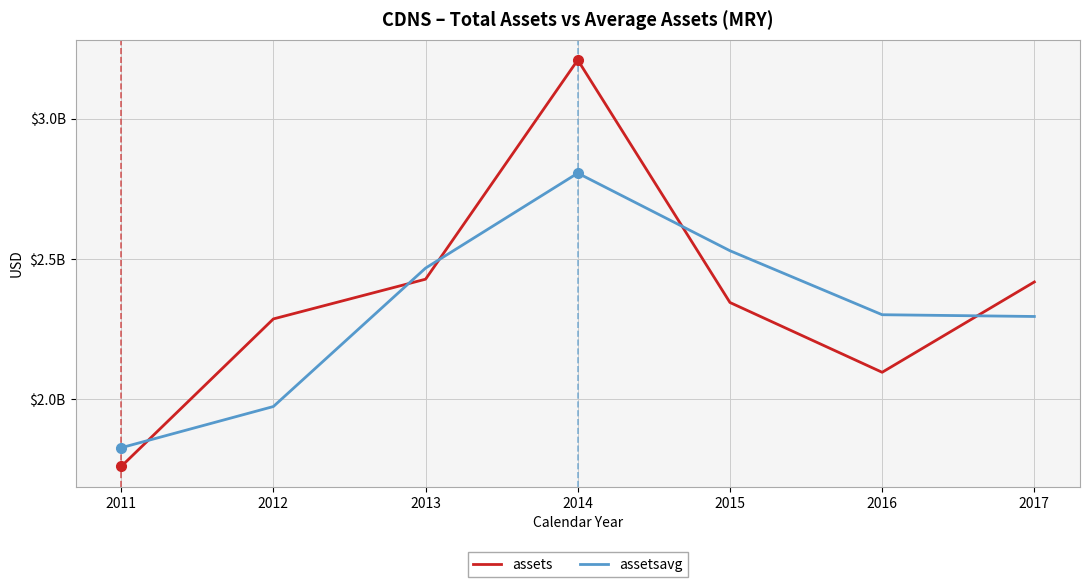

Does the chart have visible grid lines?

Yes